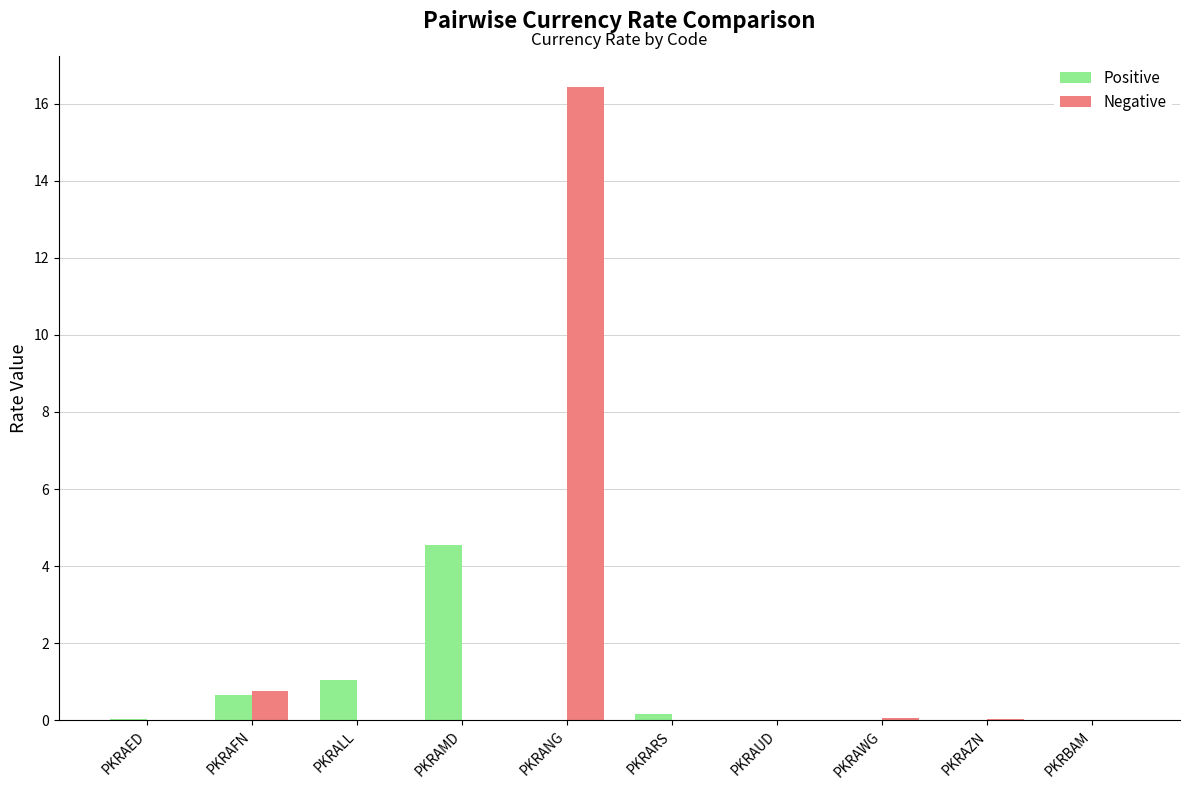

What are all the series names shown in the legend?

Positive, Negative